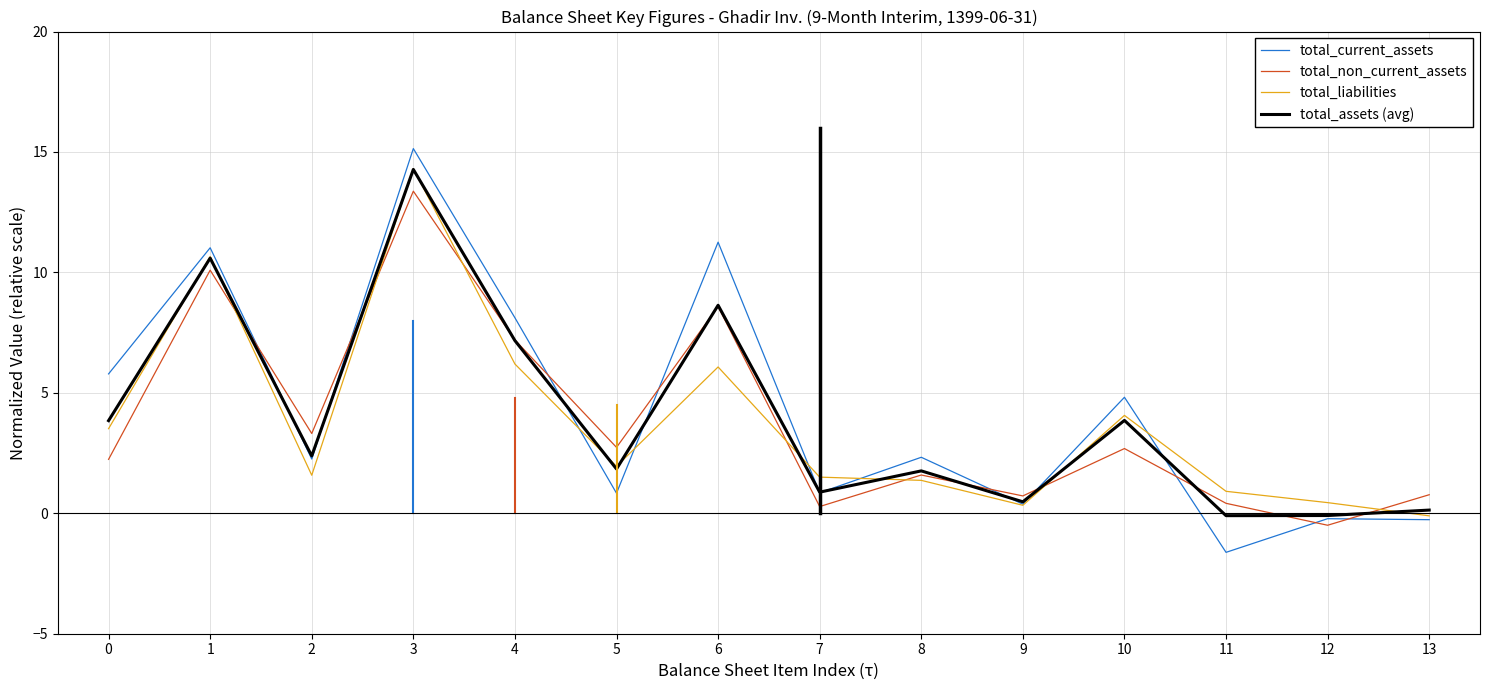

Which category has the highest value across all series?

3